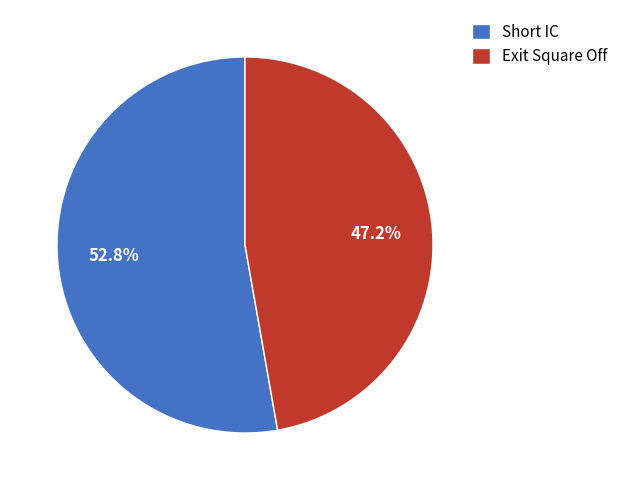

To the nearest percent, what portion does Exit Square Off represent?

47%